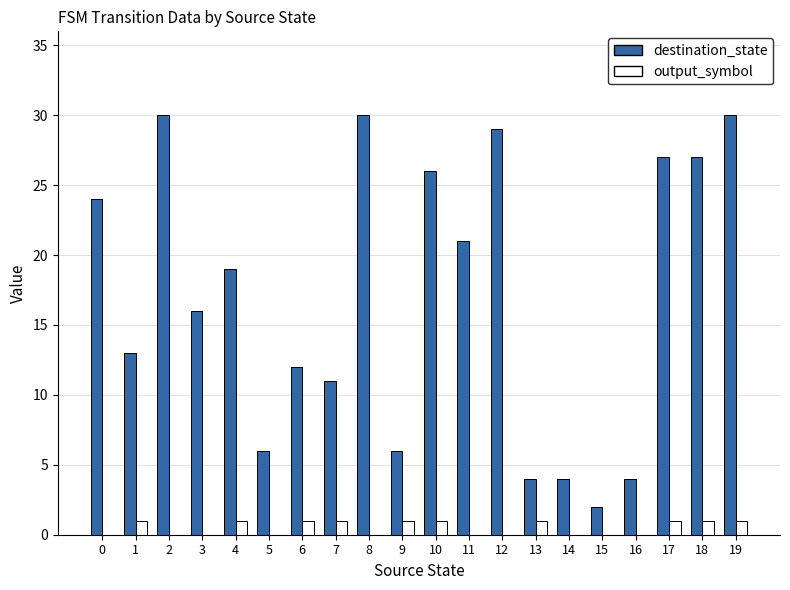

Which series has the largest total across all categories?

destination_state